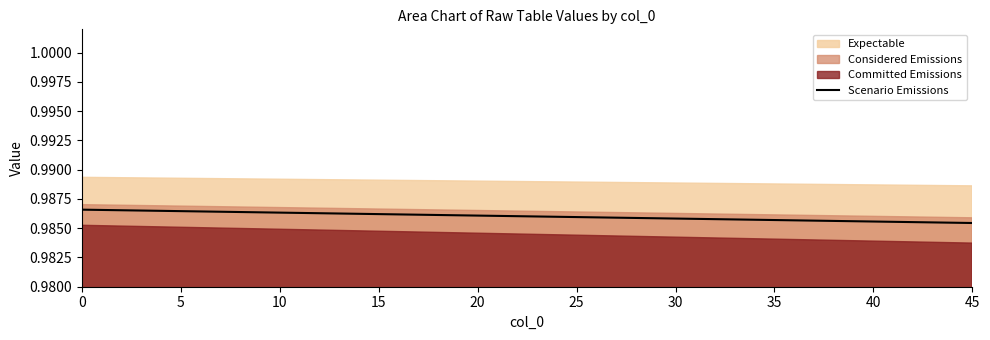

Count the number of categories in the chart.

2